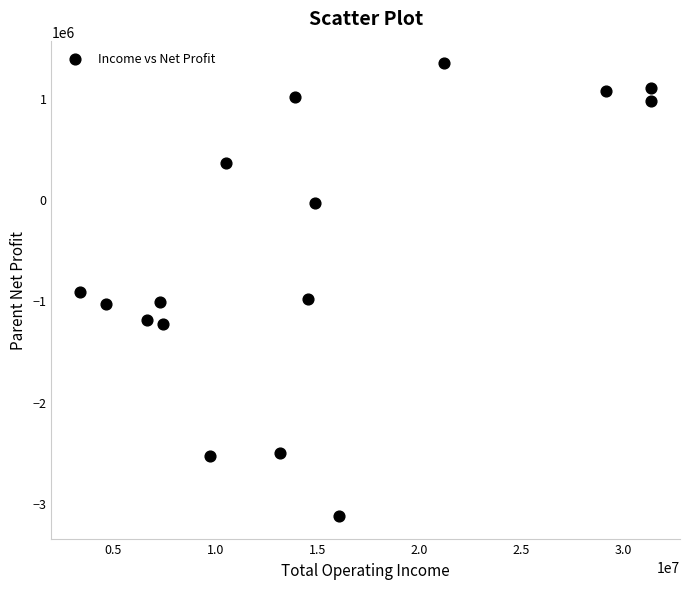

What is the range of Y values (max minus min)?

4469999.1